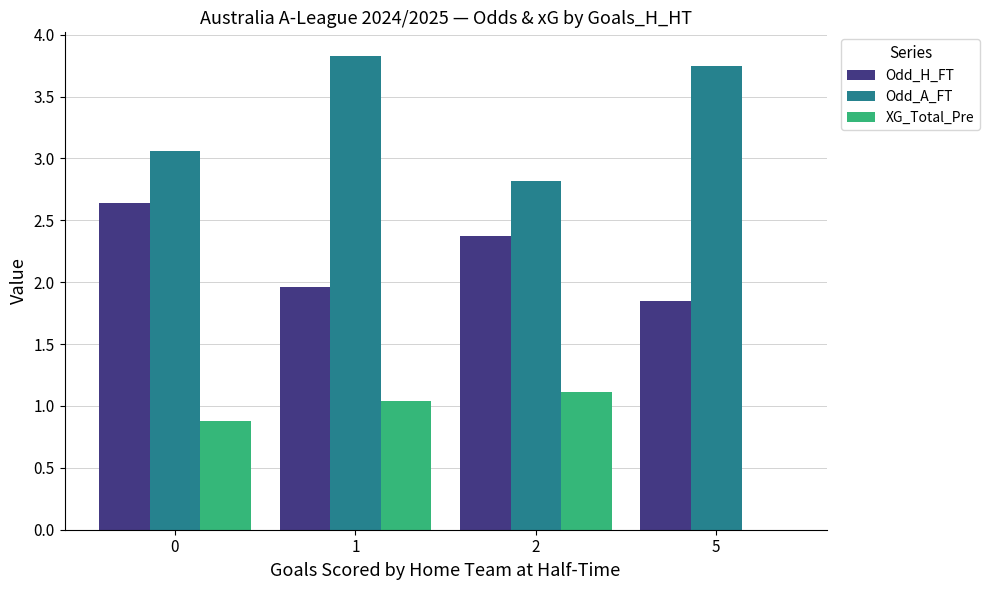

Read the XG_Total_Pre value at 0.

0.9